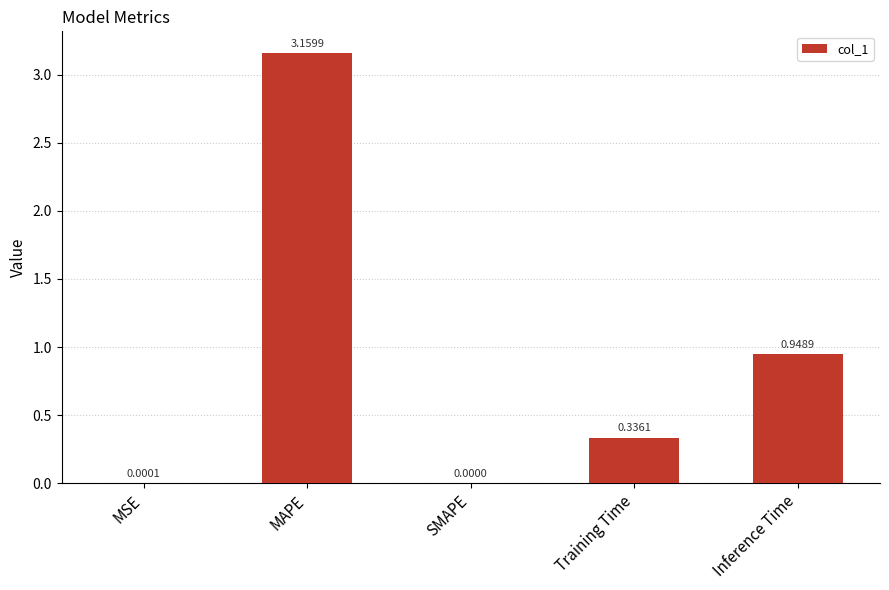

What is the change in value from MSE to MAPE?

+3.2